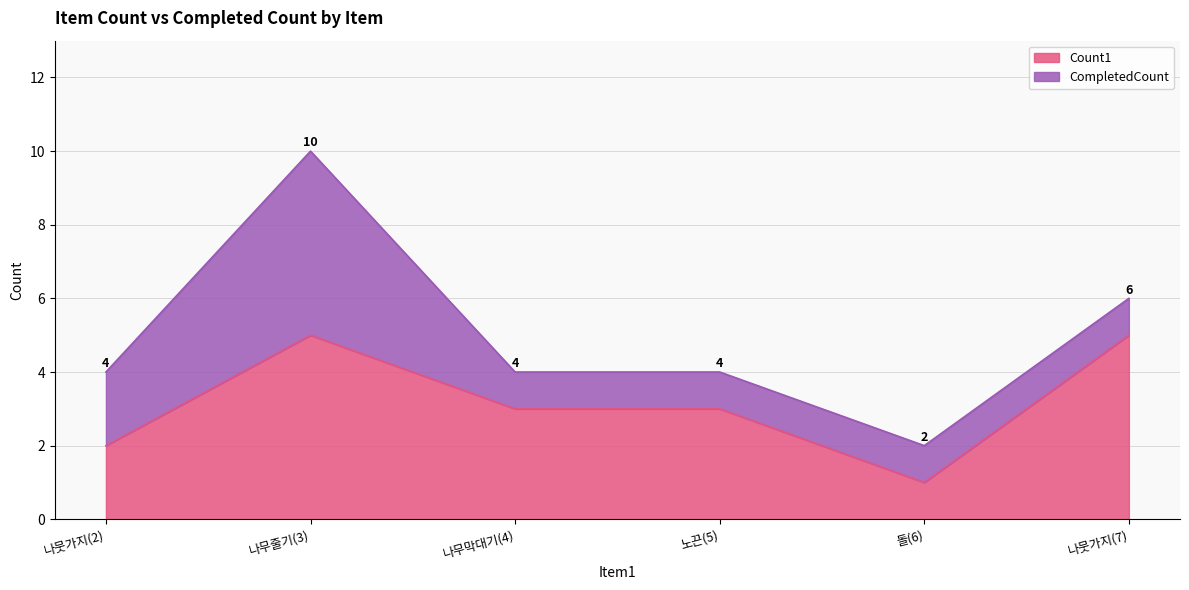

At which category is the sum across all series the highest?

나무줄기(3)